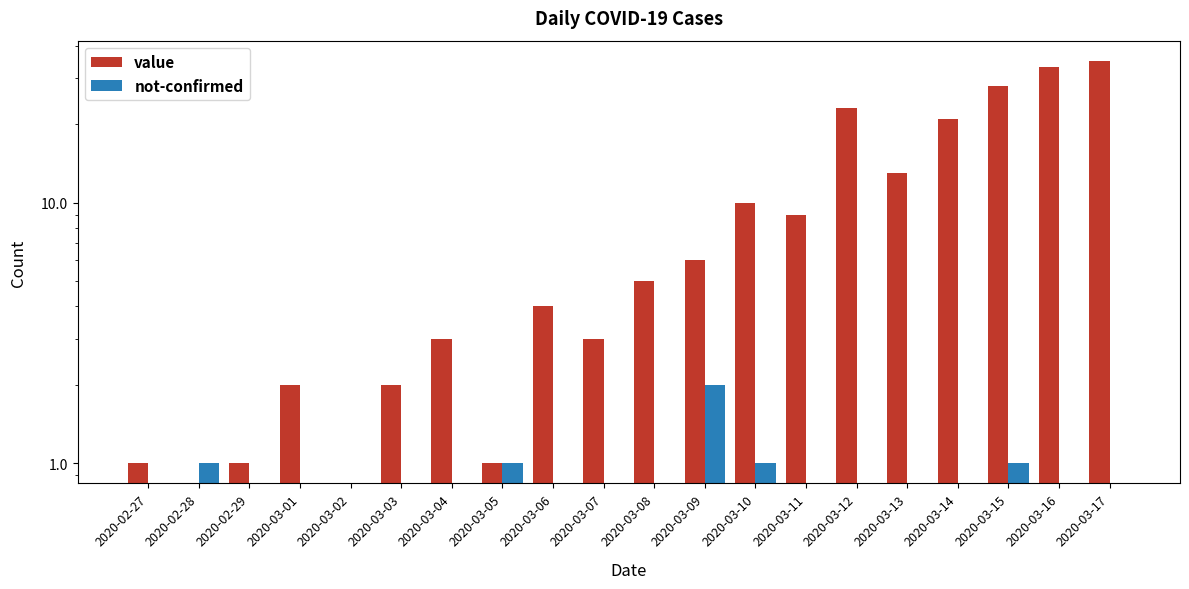

Is it true that value equals 13 at 2020-03-14?

False